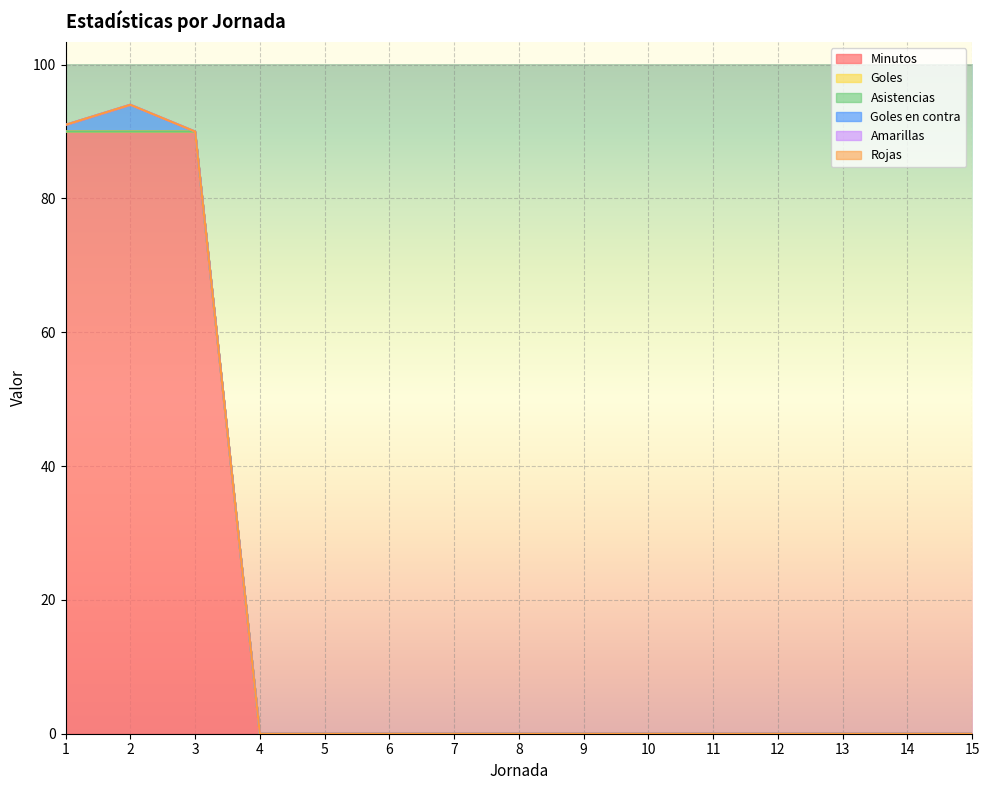

Rank the series by their maximum value, from lowest to highest.

Goles, Asistencias, Amarillas, Rojas, Goles en contra, Minutos